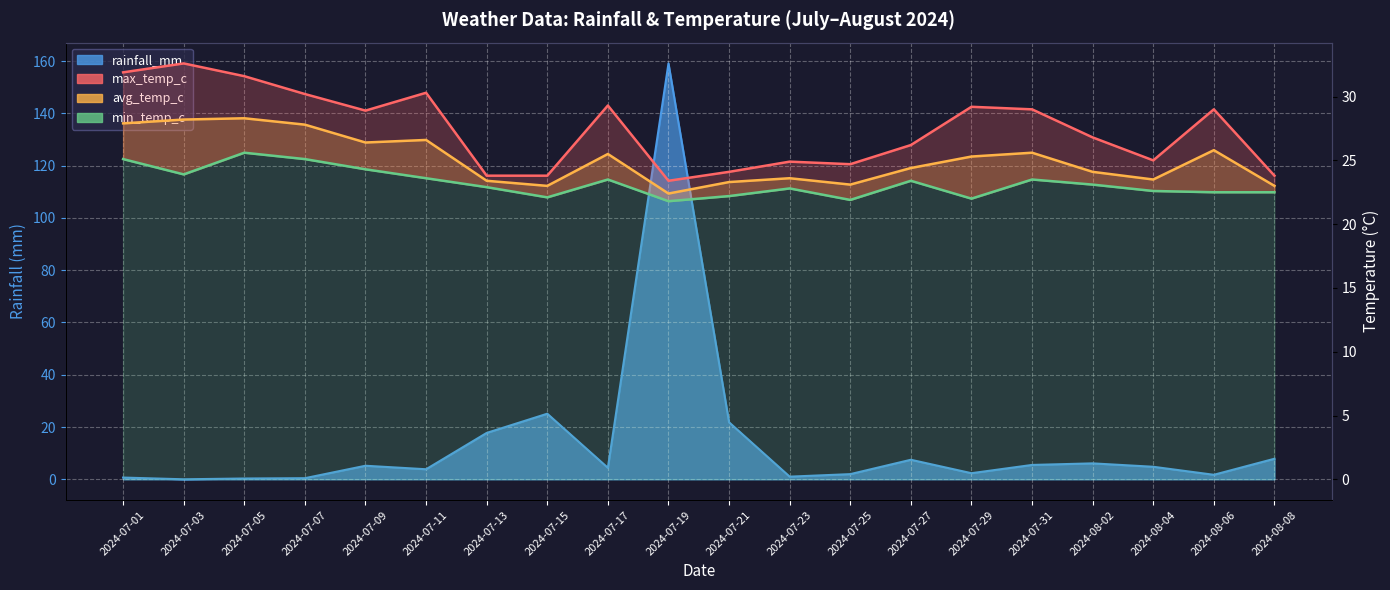

How many series are shown in this chart?

4